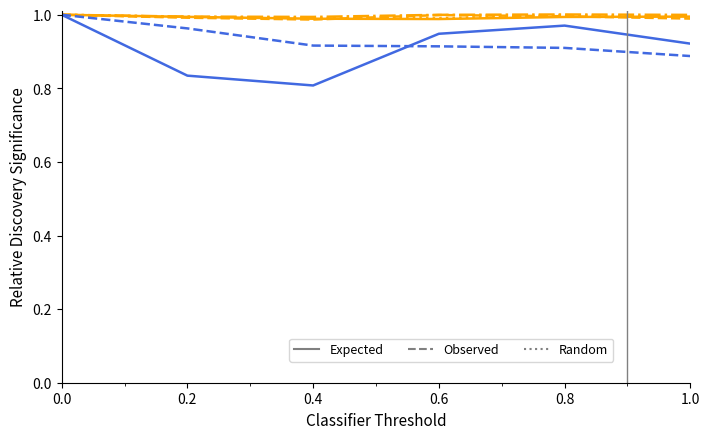

Which label corresponds to the smallest value in the chart?

0.4